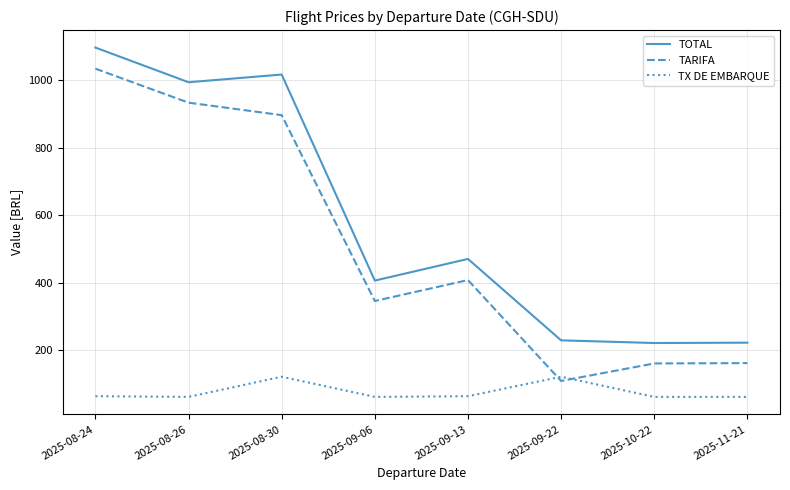

Where is TOTAL nearest to the value 659?

2025-09-13